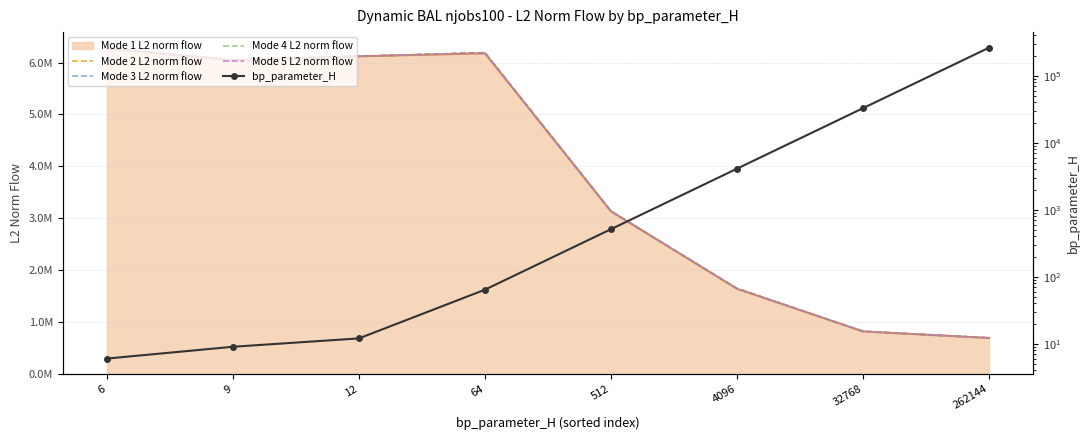

What is the lowest value of the Mode 2 L2 norm flow series?

696192.6